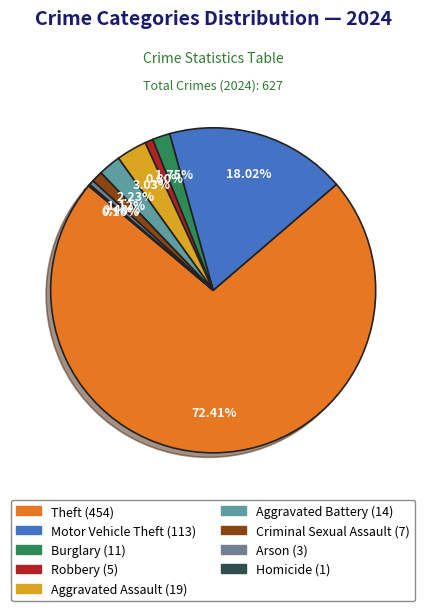

What is the change in value from Theft to Arson?

-451